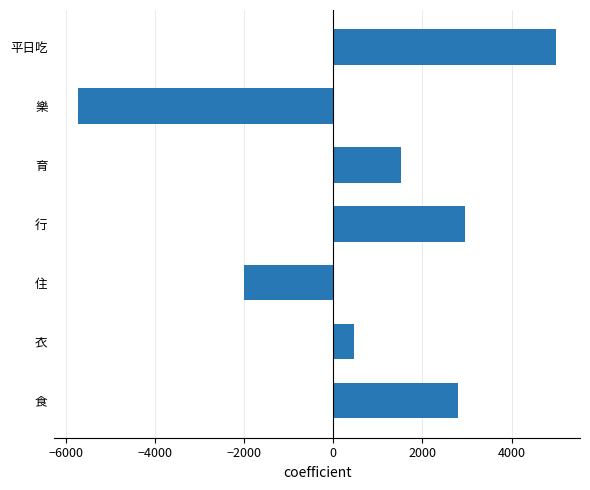

List the labels in order of value, largest first.

平日吃, 行, 食, 育, 衣, 住, 樂